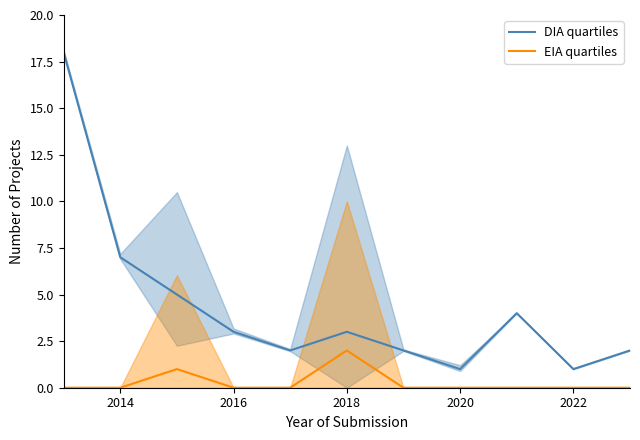

What is the difference between the second highest and minimum values in the DIA count series?

6